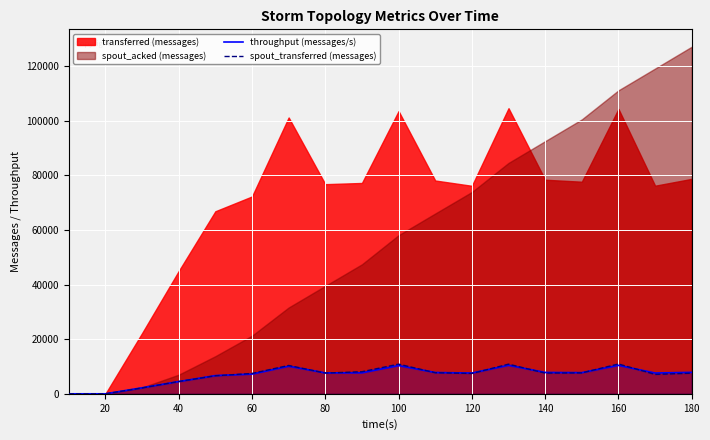

What is the difference between the maximum and minimum values in the throughput (messages/s) series?

10441